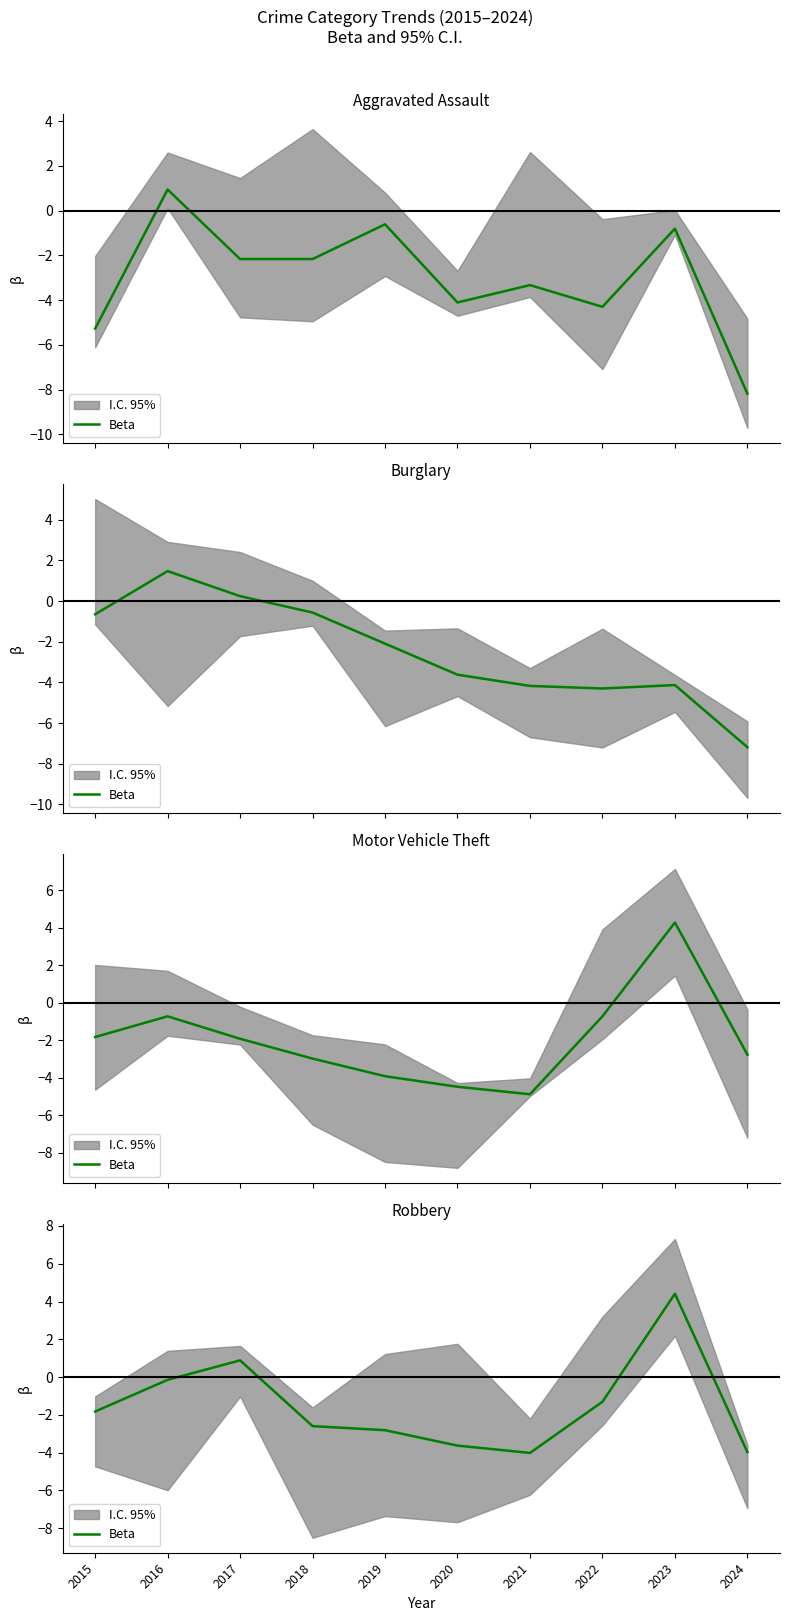

How many values are below -1?

7